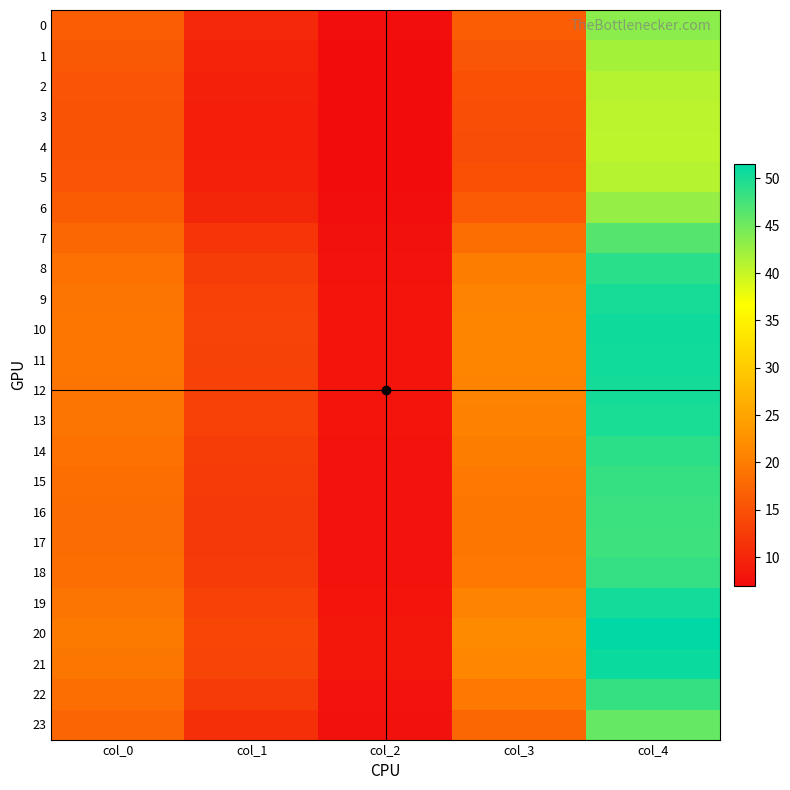

Which series has the largest total across all categories?

20